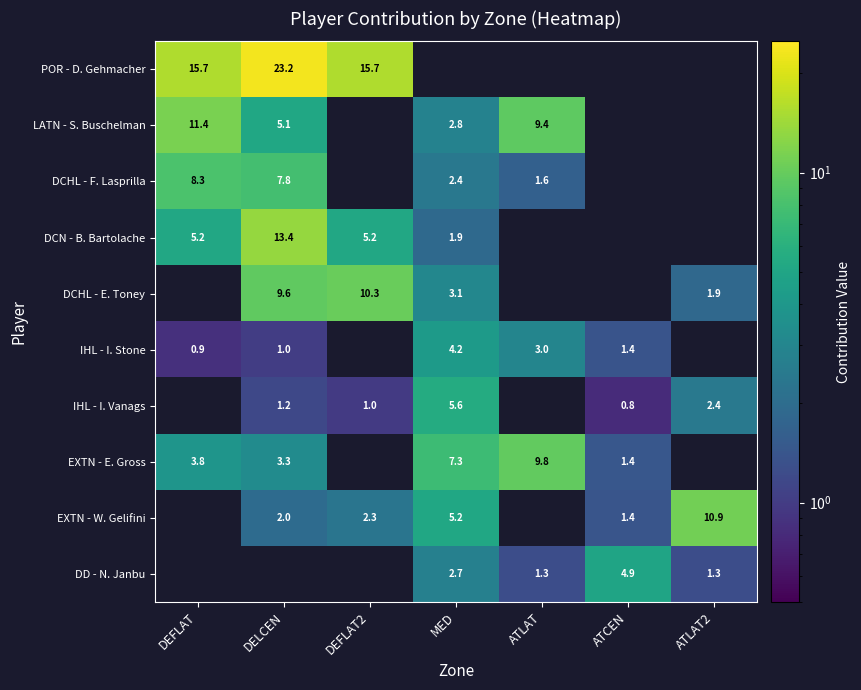

Which series has the largest range (max minus min)?

DCN - B. Bartolache